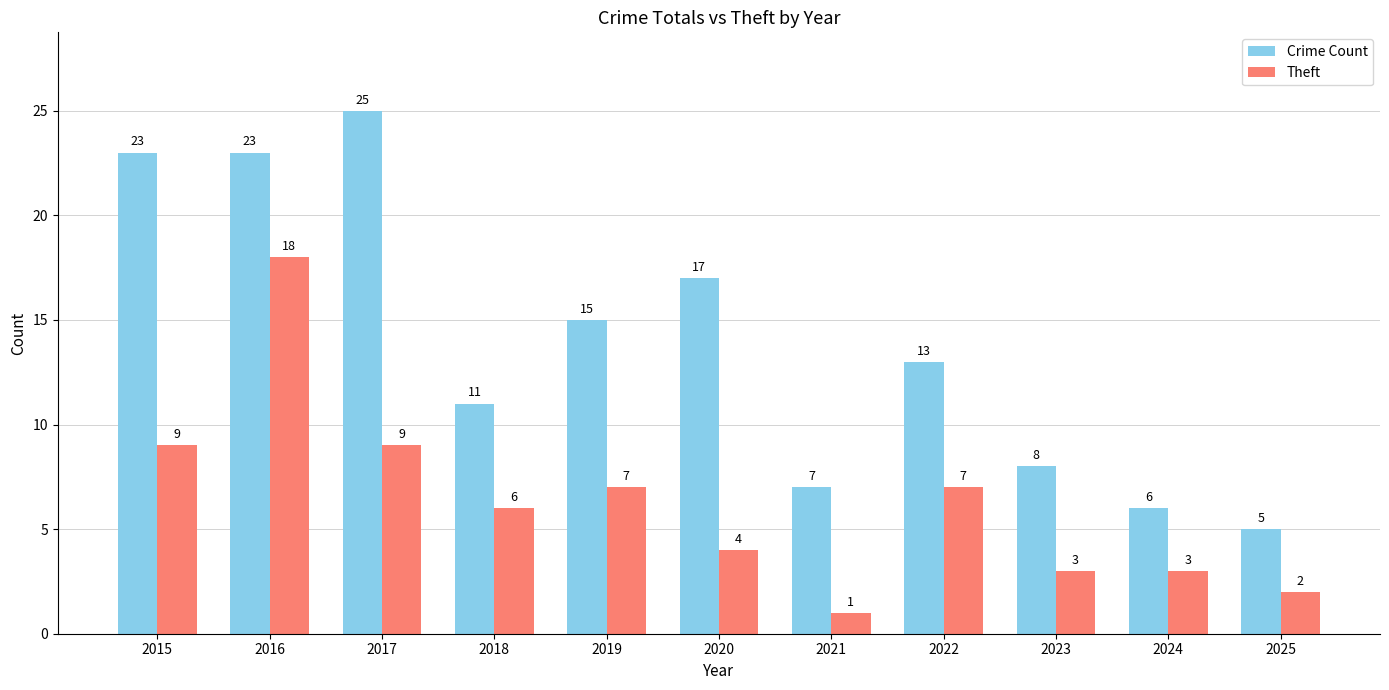

What is the difference between the Theft values at 2016 and 2025?

16